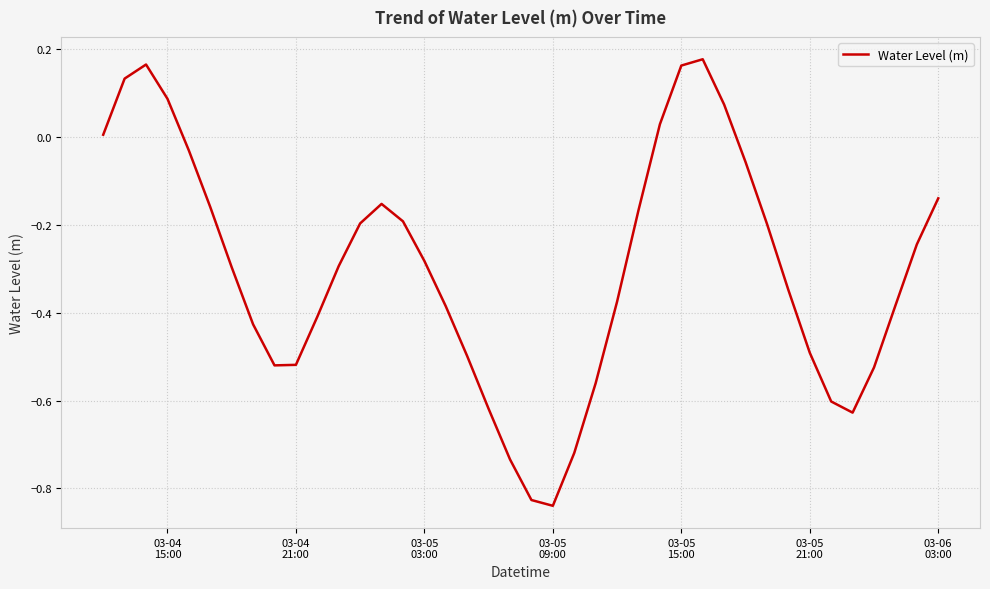

What is the difference between the second highest and second lowest values?

1.0